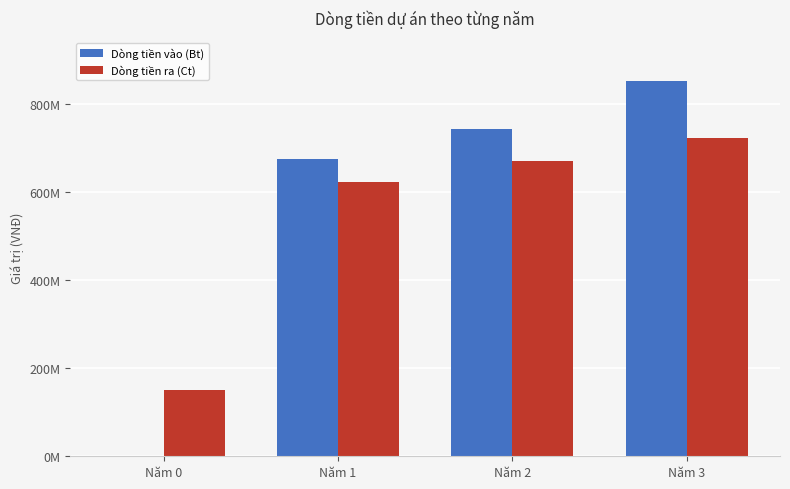

Rank the categories by Dòng tiền ra (Ct) value from lowest to highest.

Năm 0, Năm 1, Năm 2, Năm 3